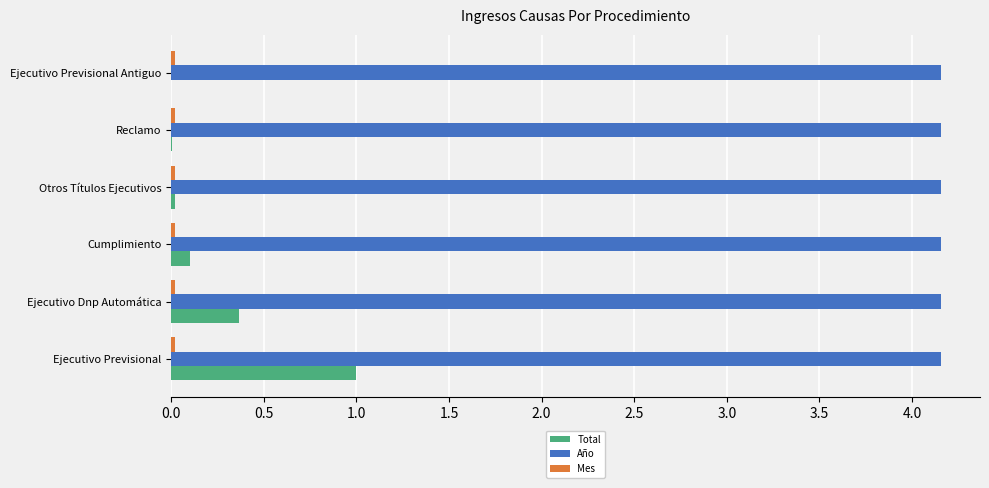

What is the sum of all Año values?

25.0